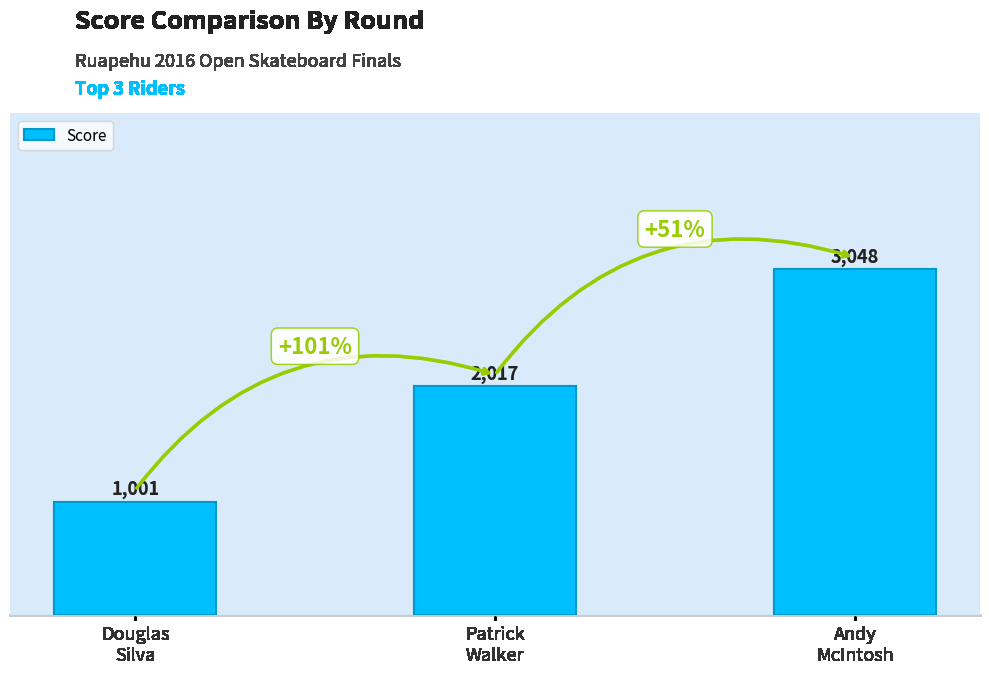

Are the bars grouped side by side (vs. stacked)?

No